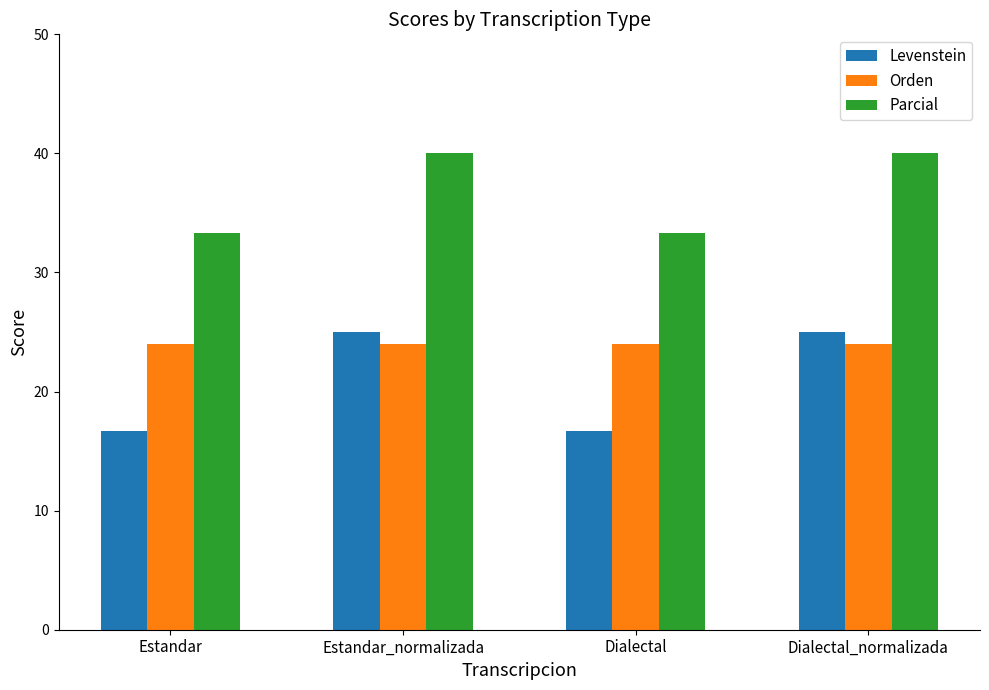

What are all the series names shown in the legend?

Levenstein, Orden, Parcial